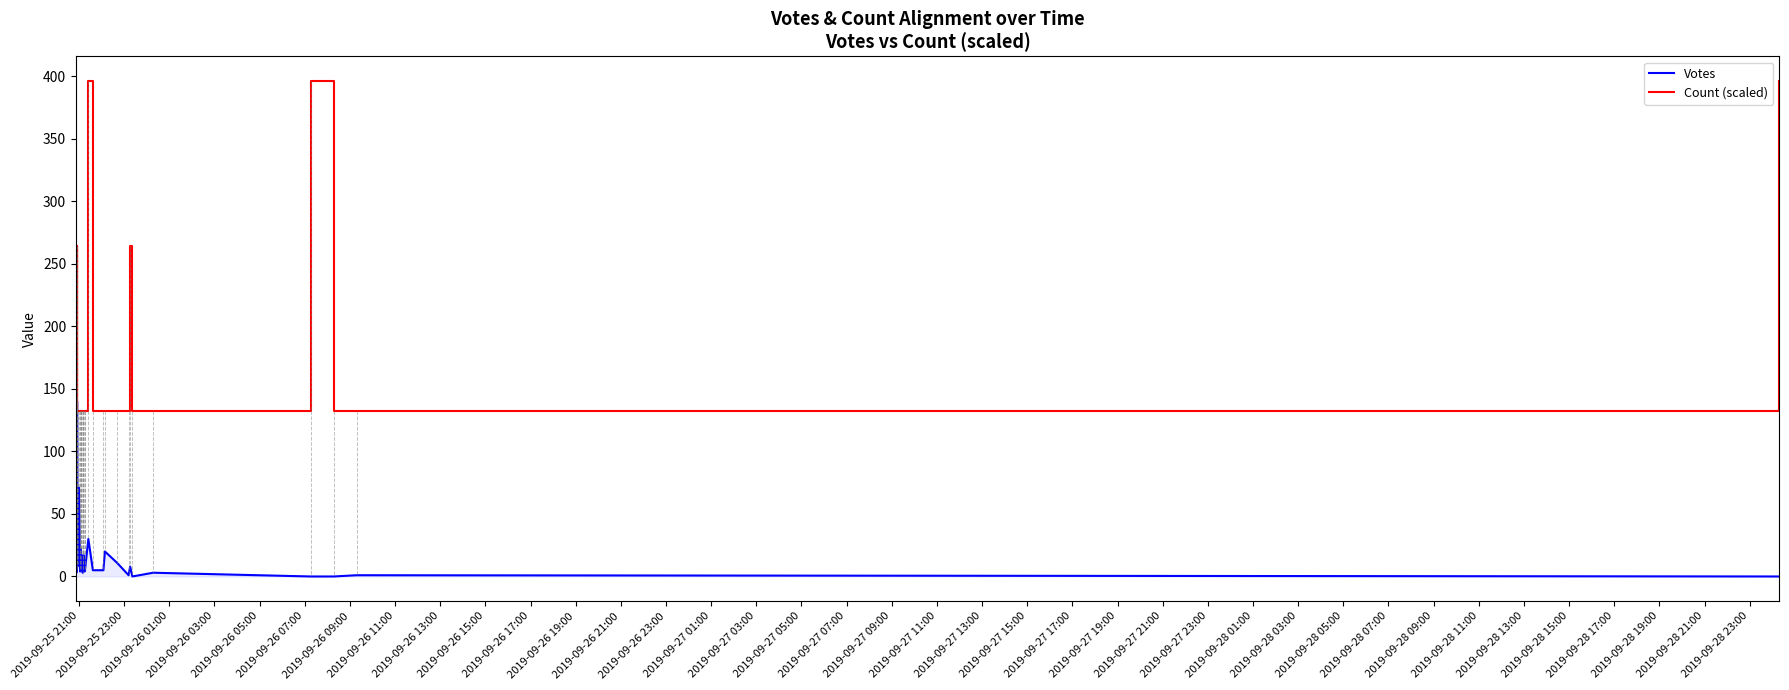

How many lines are shown in the chart?

2